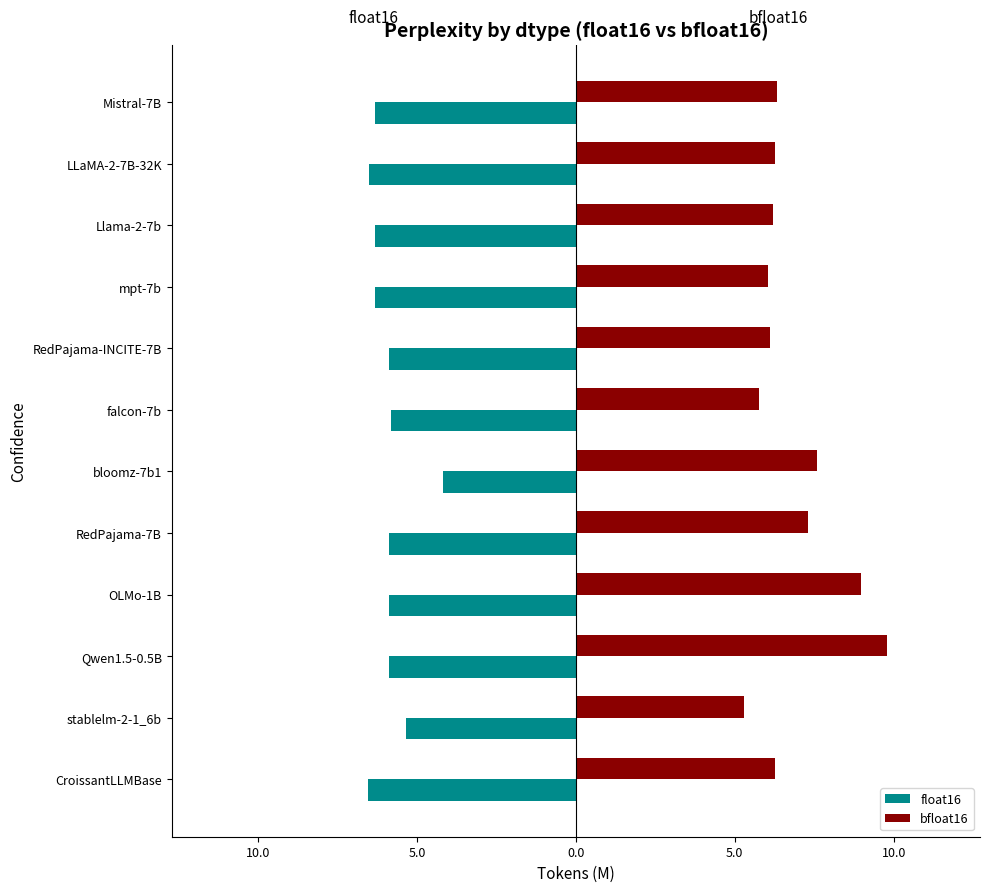

What are all the series names shown in the legend?

float16, bfloat16